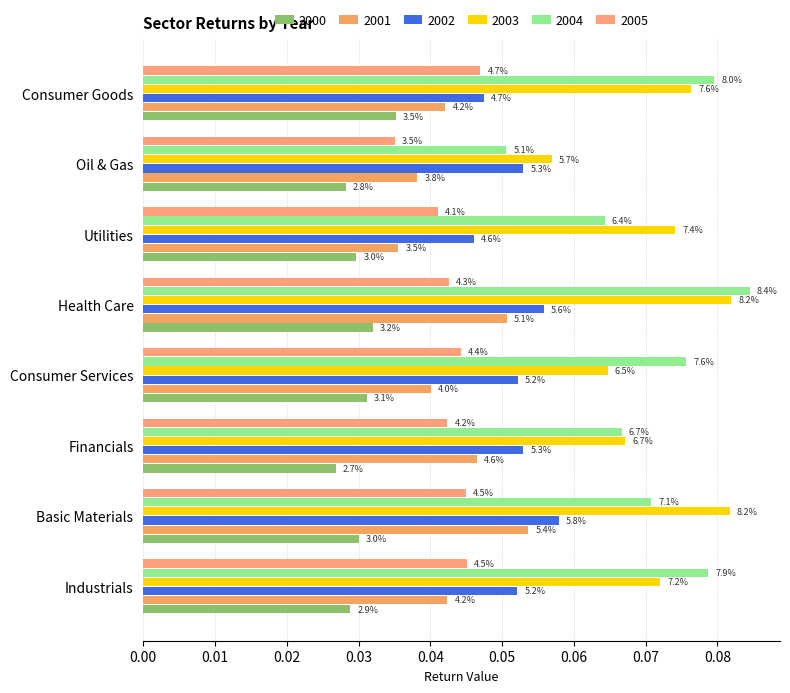

Are the bars horizontal?

Yes